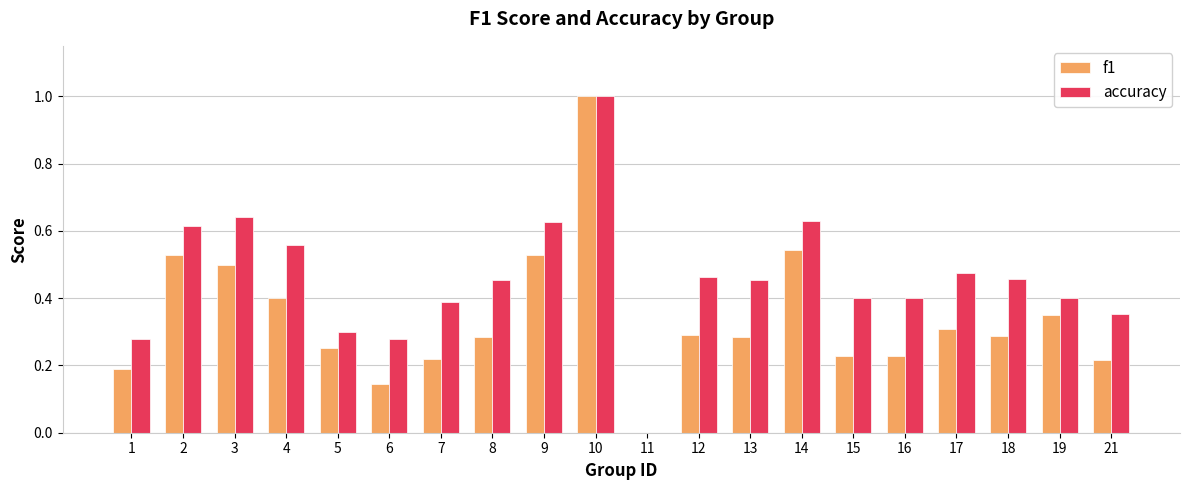

Where is f1 nearest to the value 0?

11